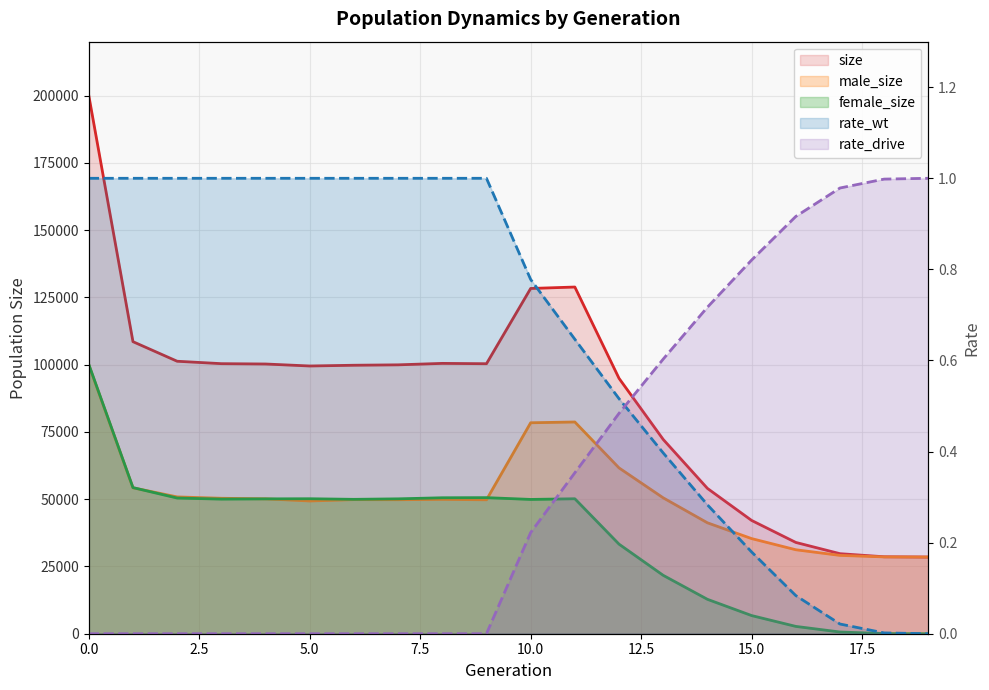

How many data points does each series have?

20